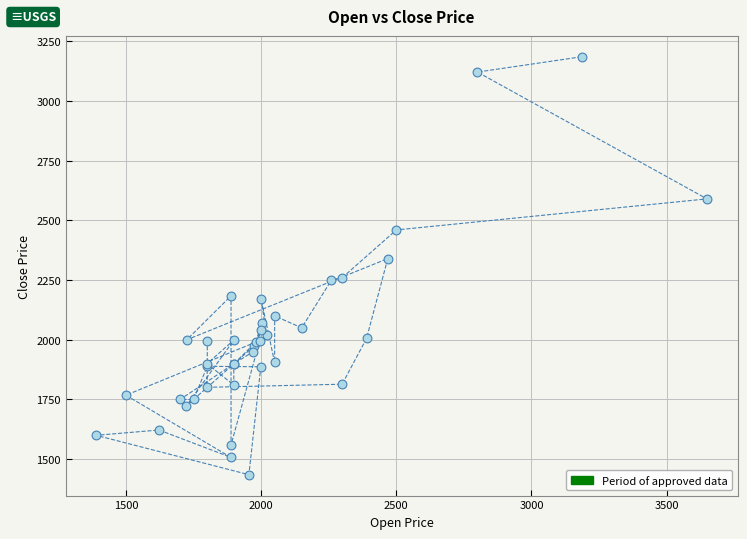

What Y value in the scatter plot is closest to 2310?

2340.0